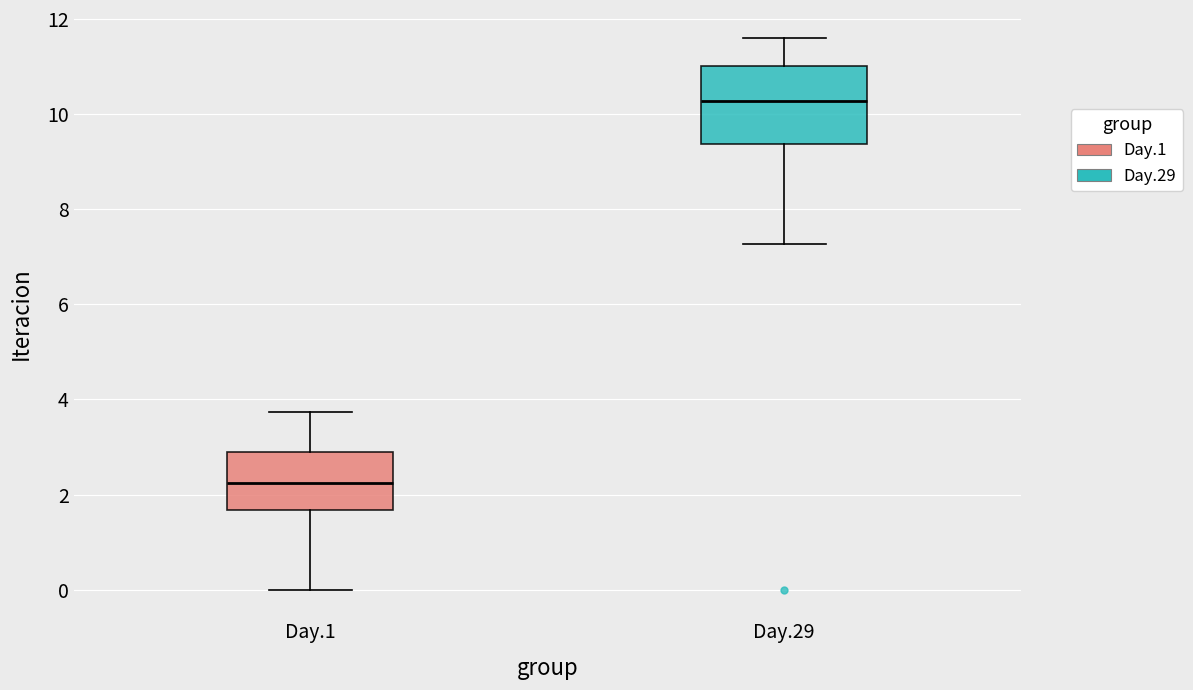

Which box is the tallest, from its lower edge to its upper edge?

Day.29